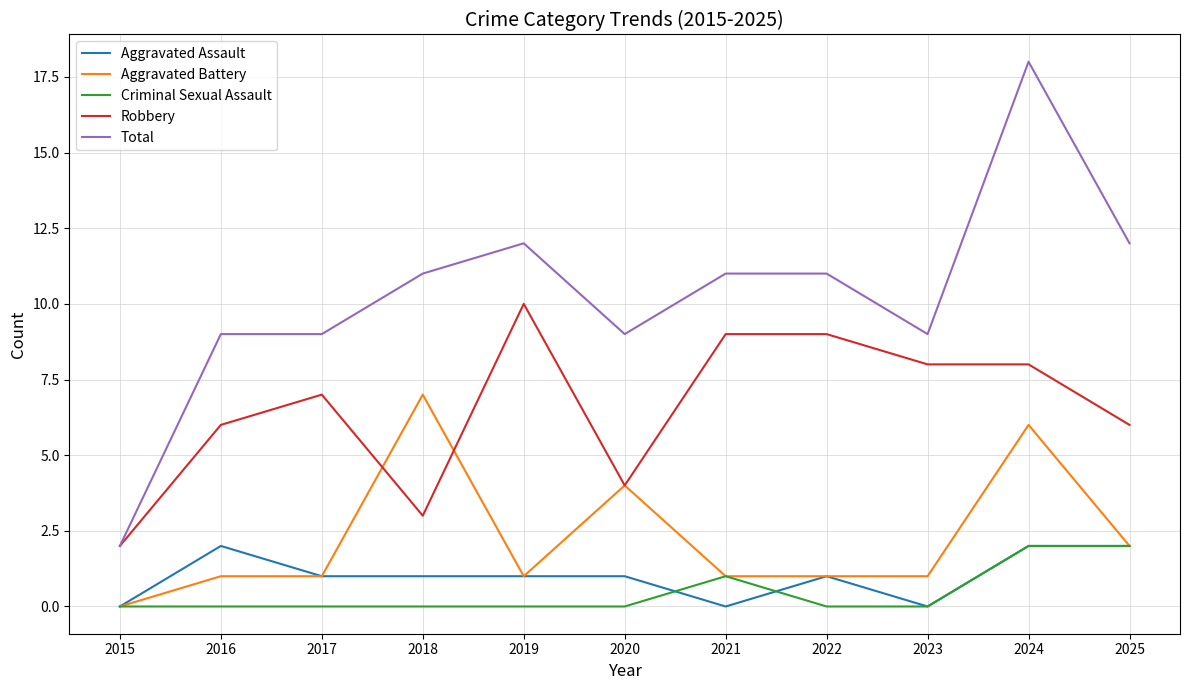

How many series are shown in this chart?

5